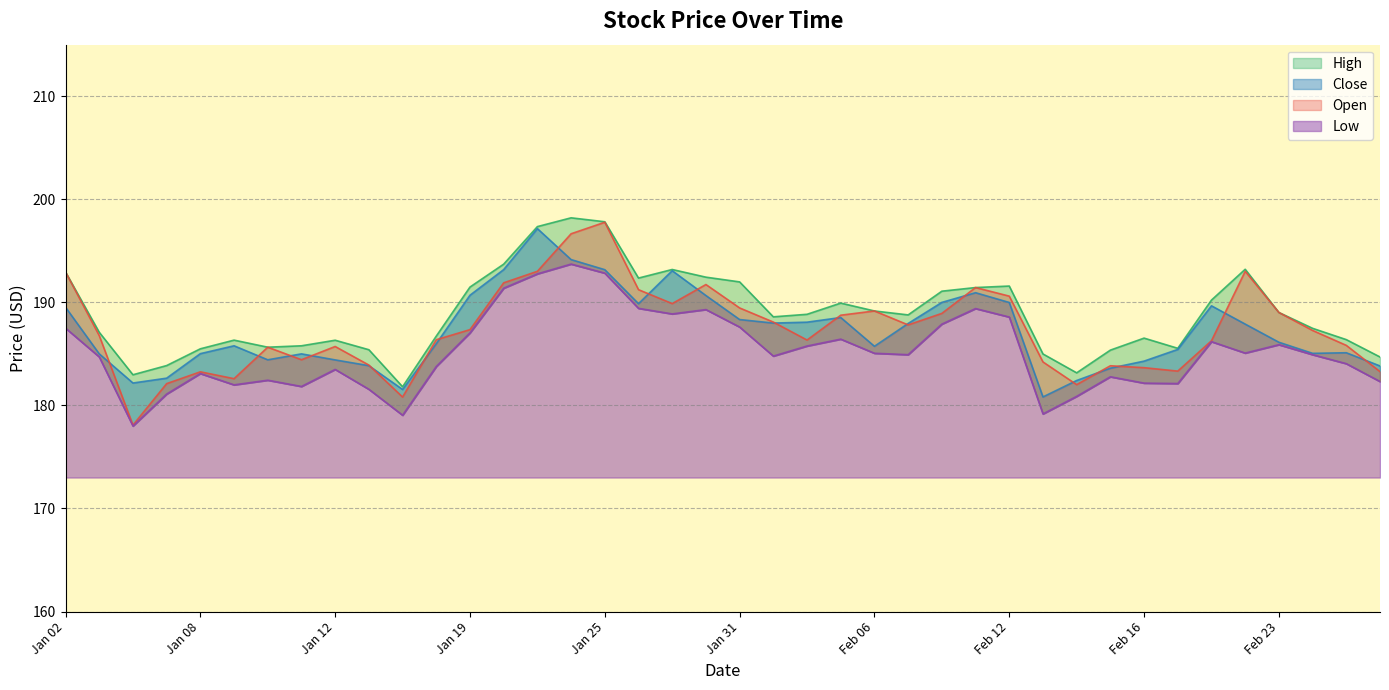

What is the average value of the Open series?

187.4